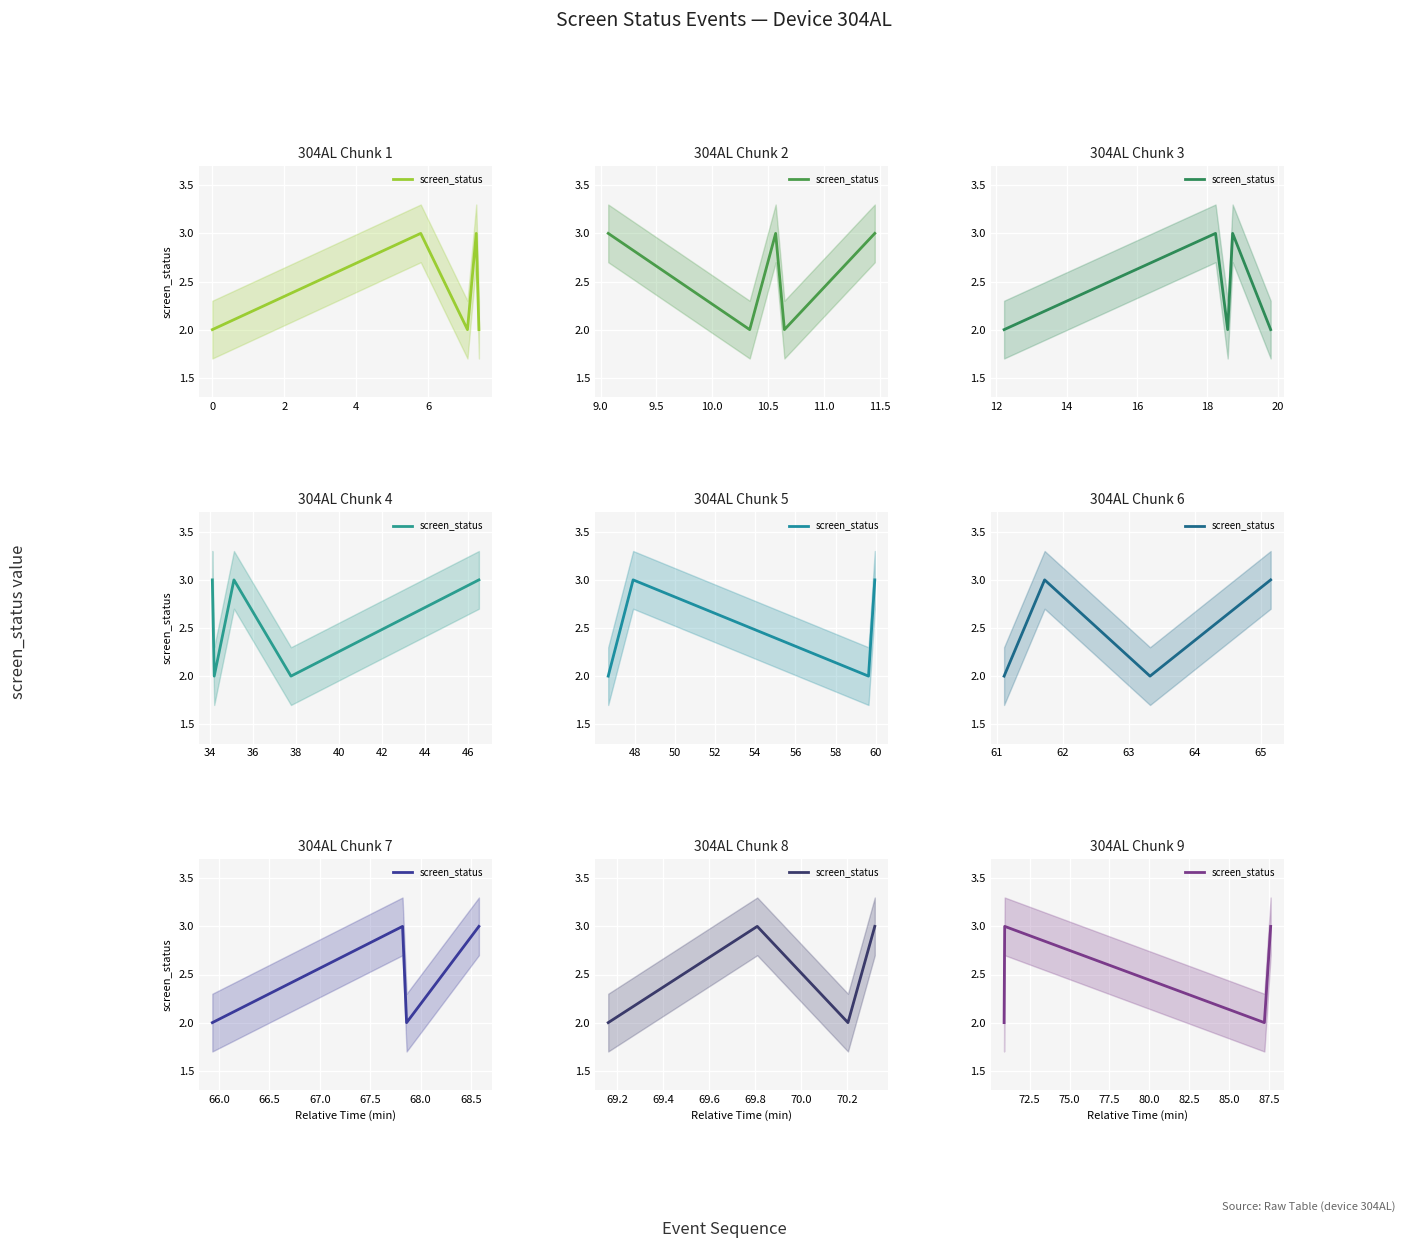

What is the value of the 3rd point from the left?

2